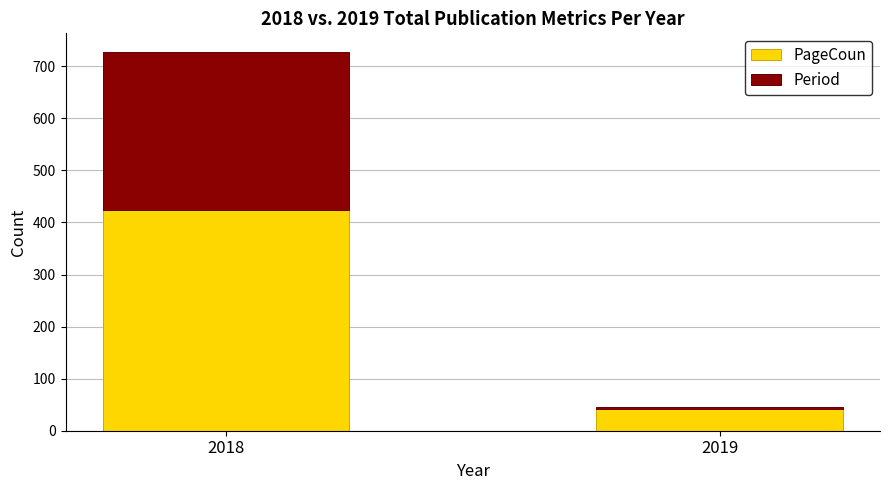

The PageCoun series shows 104 at 2018. True or false?

False